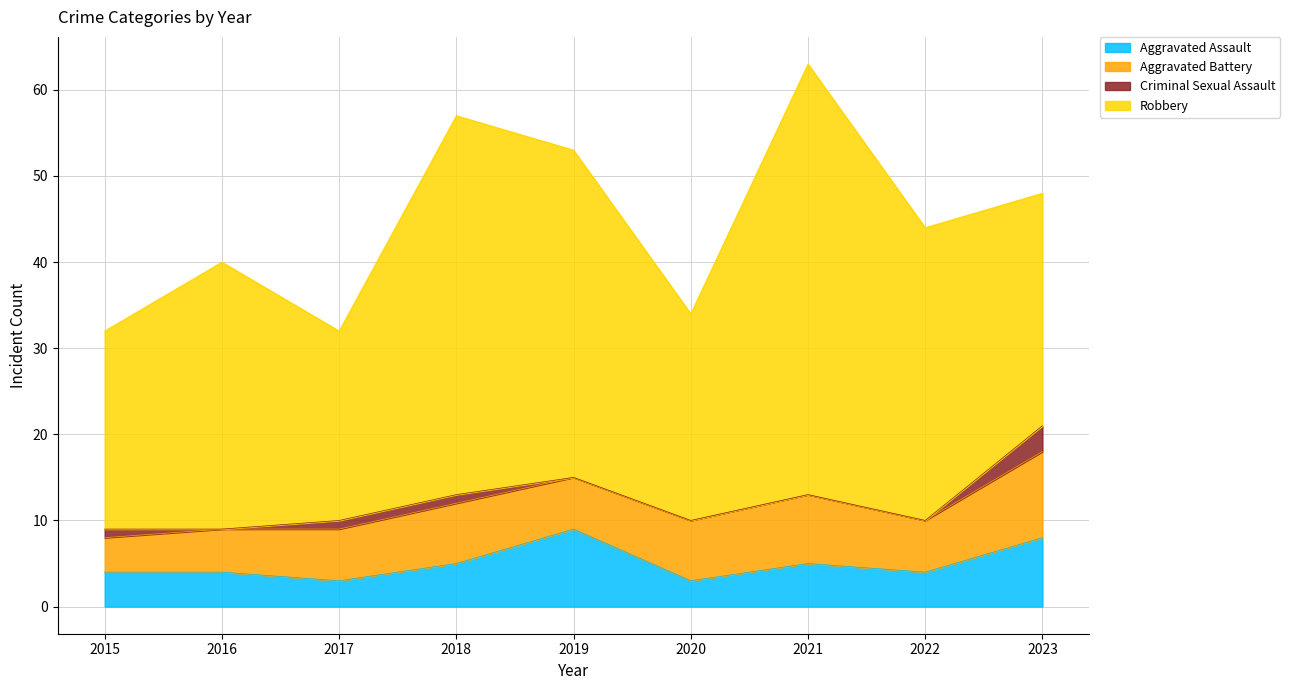

True or false: Aggravated Battery and Robbery intersect in this chart.

False